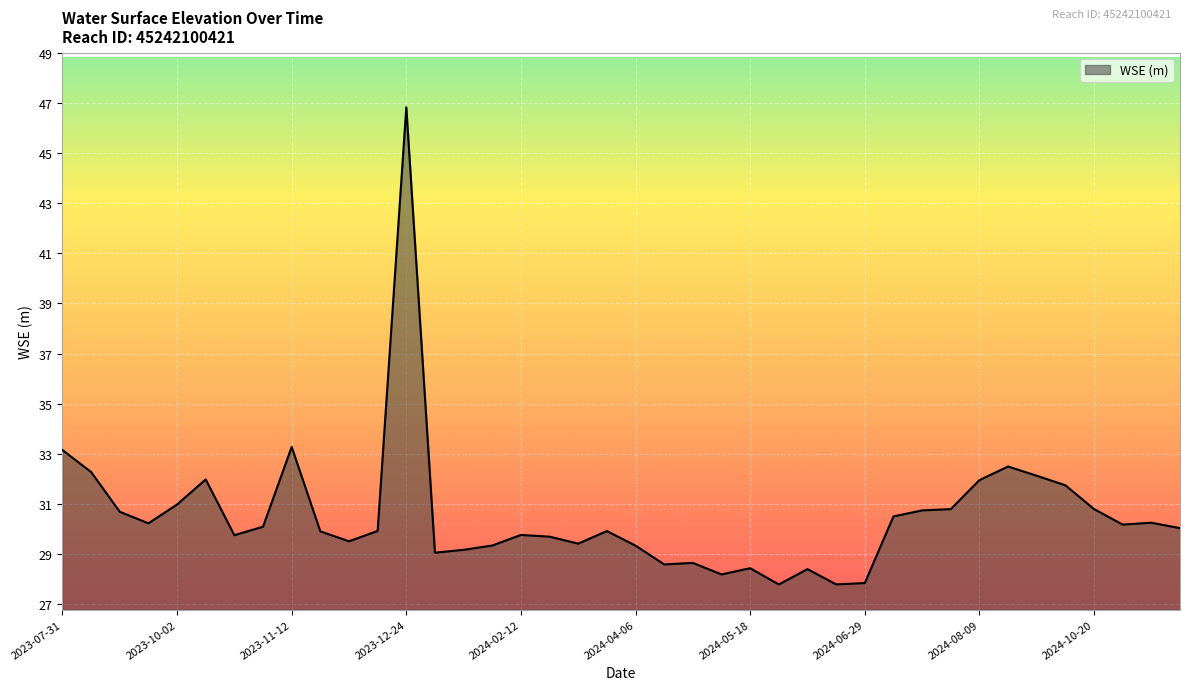

What is the minimum value shown in the chart?

27.8